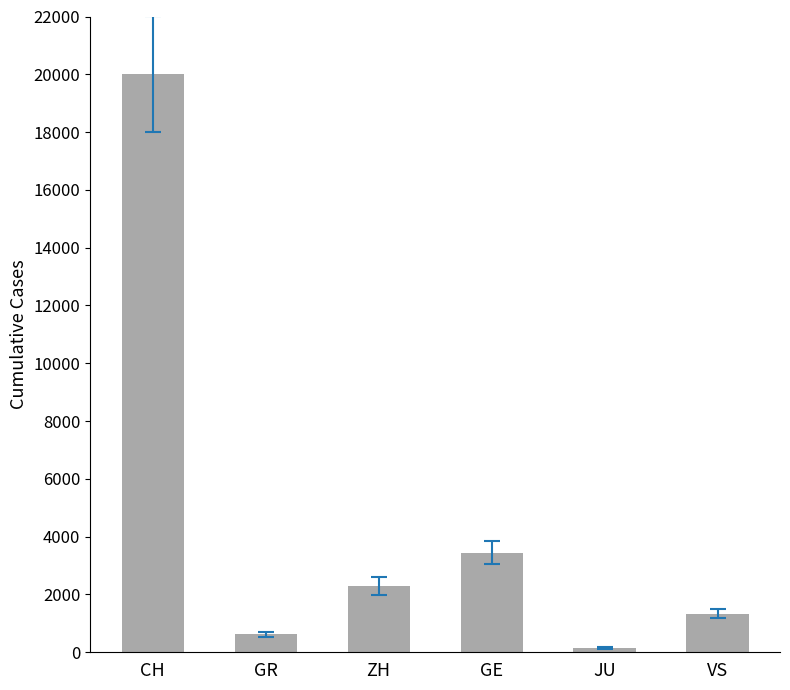

What is the sum of all values?

27844